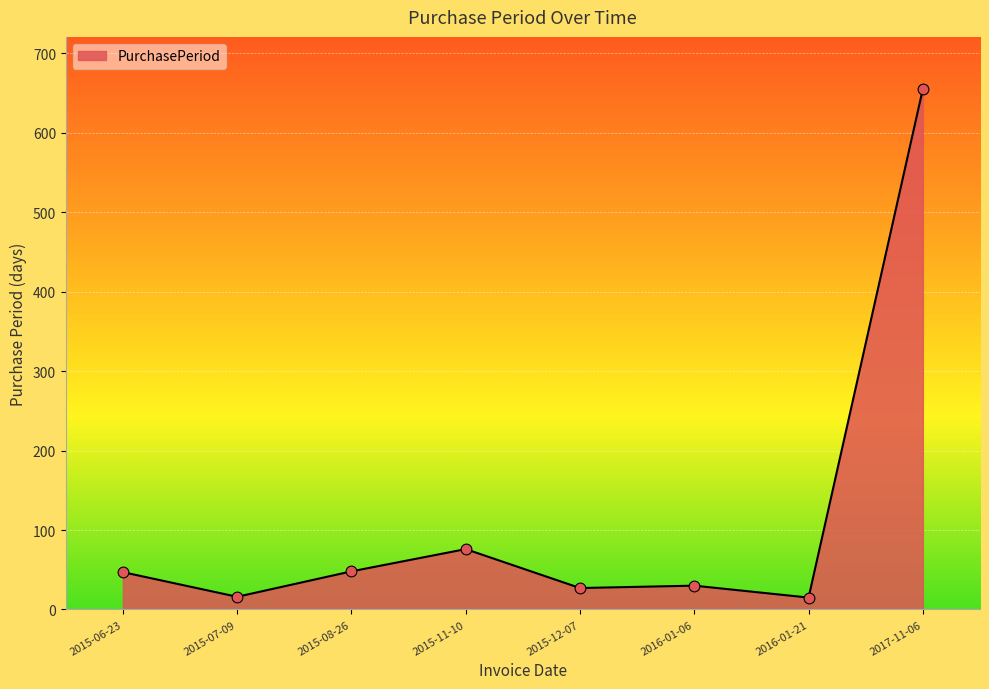

What is the change in value from 2015-12-07 to 2016-01-21?

-12